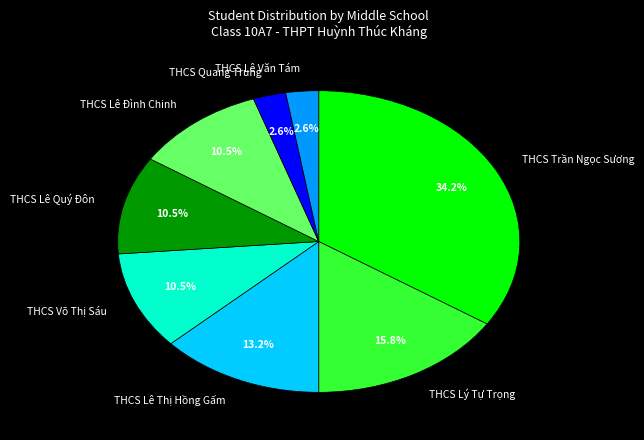

How much of the chart is everything except THCS Lê Đình Chinh?

89.5%